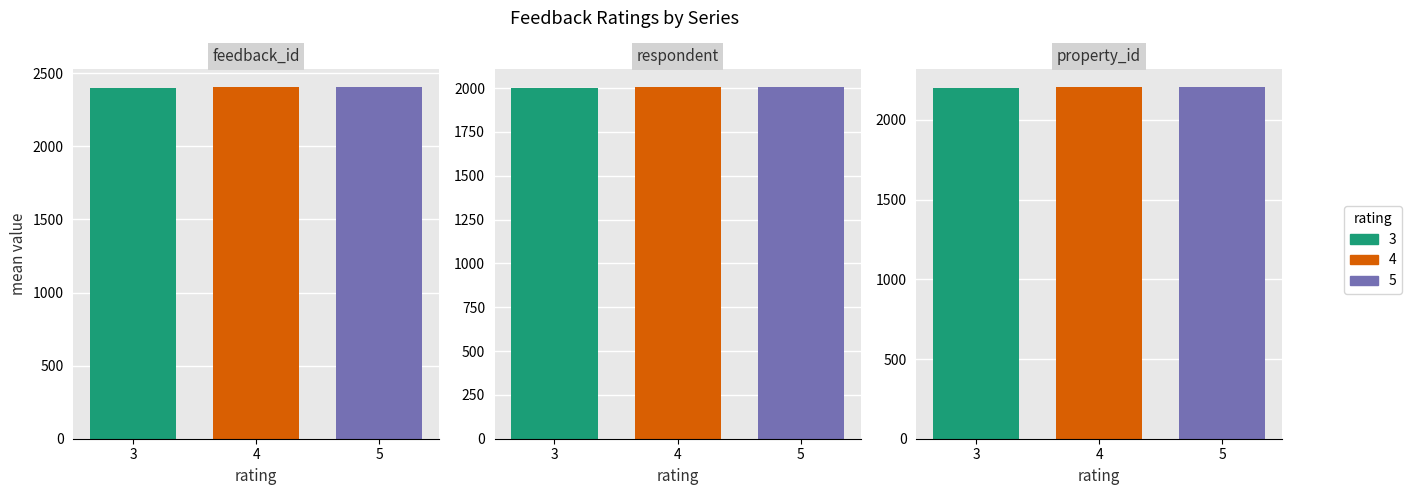

The value of property_id at 5 is 2207. True or false?

True